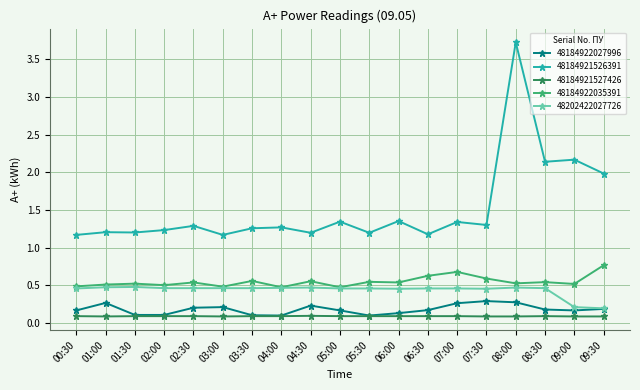

What is the maximum value shown in the chart?

3.7